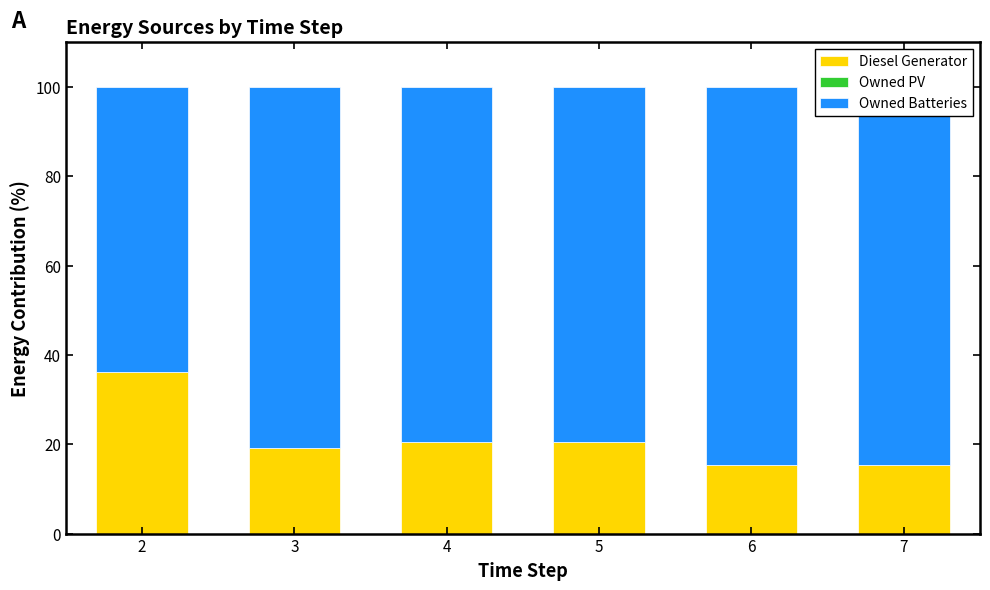

Reading left to right, list all the values displayed in this chart.

Diesel Generator: 2=36.1	3=19.1	4=20.4	5=20.4	6=15.3	7=15.3
Owned PV: 2=0.0	3=0.0	4=0.0	5=0.0	6=0.0	7=0.0
Owned Batteries: 2=63.9	3=80.9	4=79.6	5=79.6	6=84.7	7=84.7